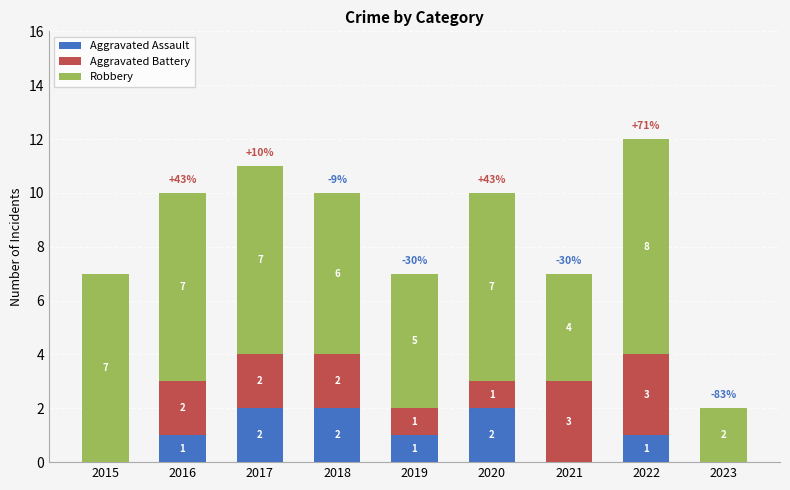

Is it true that Aggravated Assault equals 1 at 2019?

True